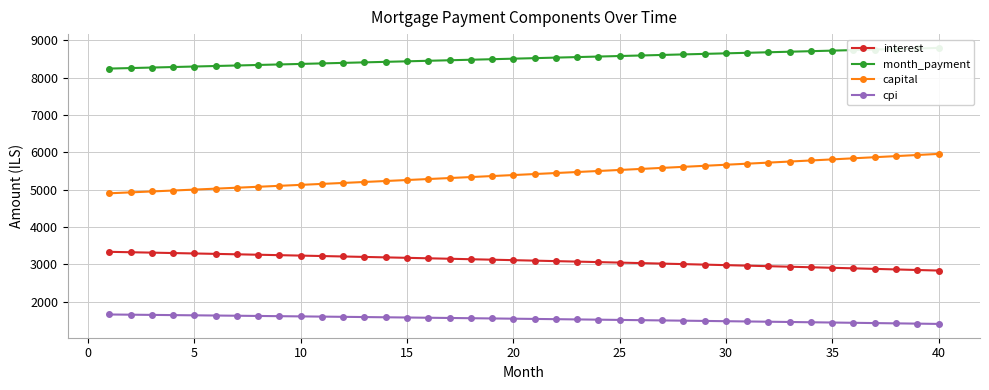

What is the maximum value for capital?

5960.7